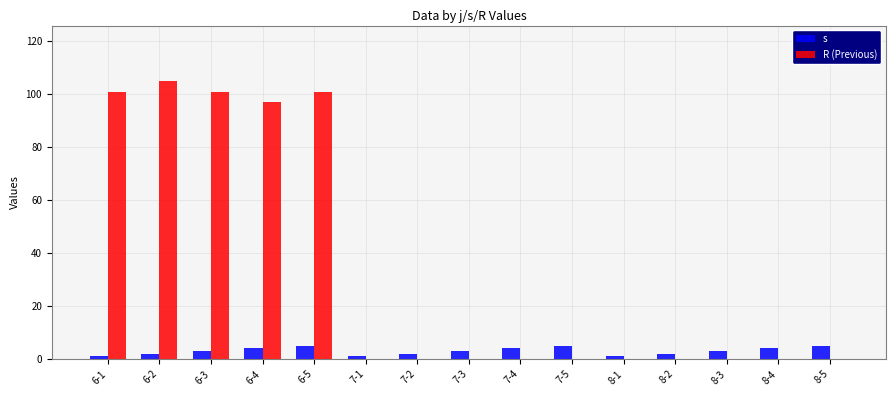

Which series has the largest total across all categories?

R (Previous)